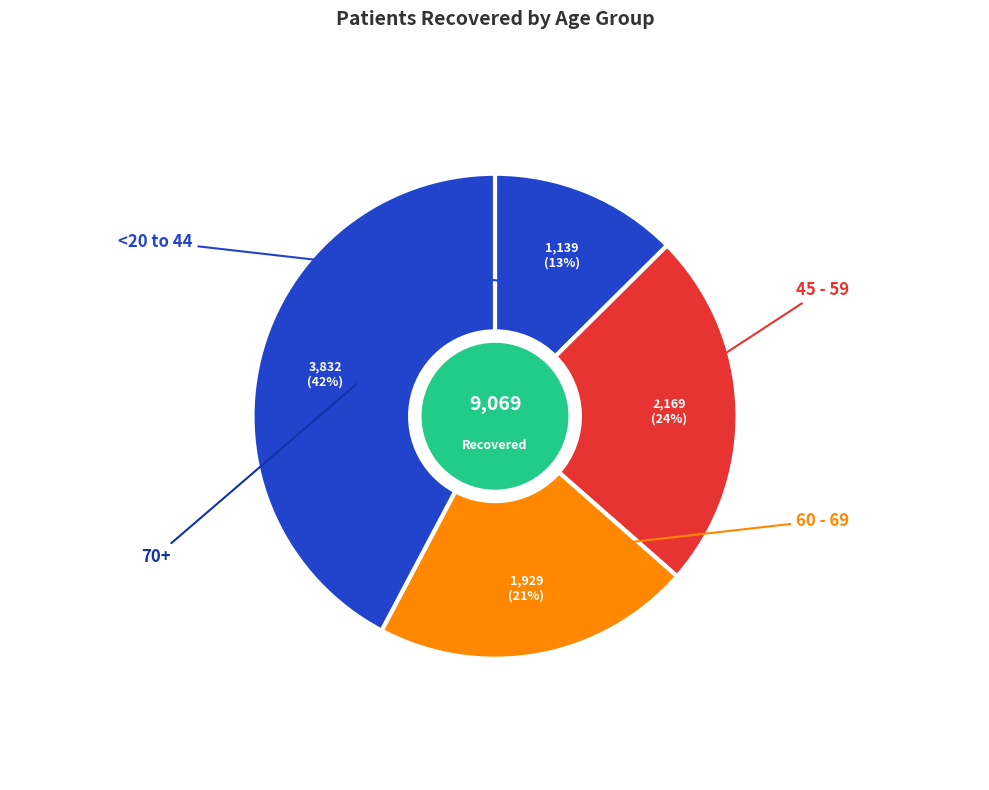

How many slices are in this pie chart?

4